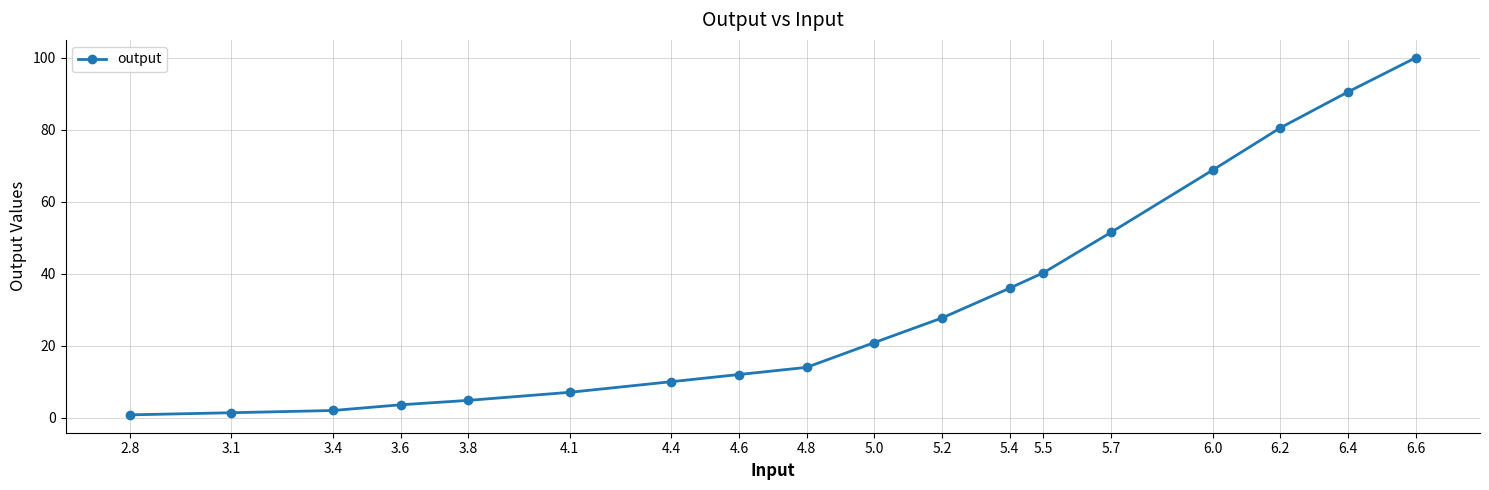

What is the label of the 18th point from the left?

6.6